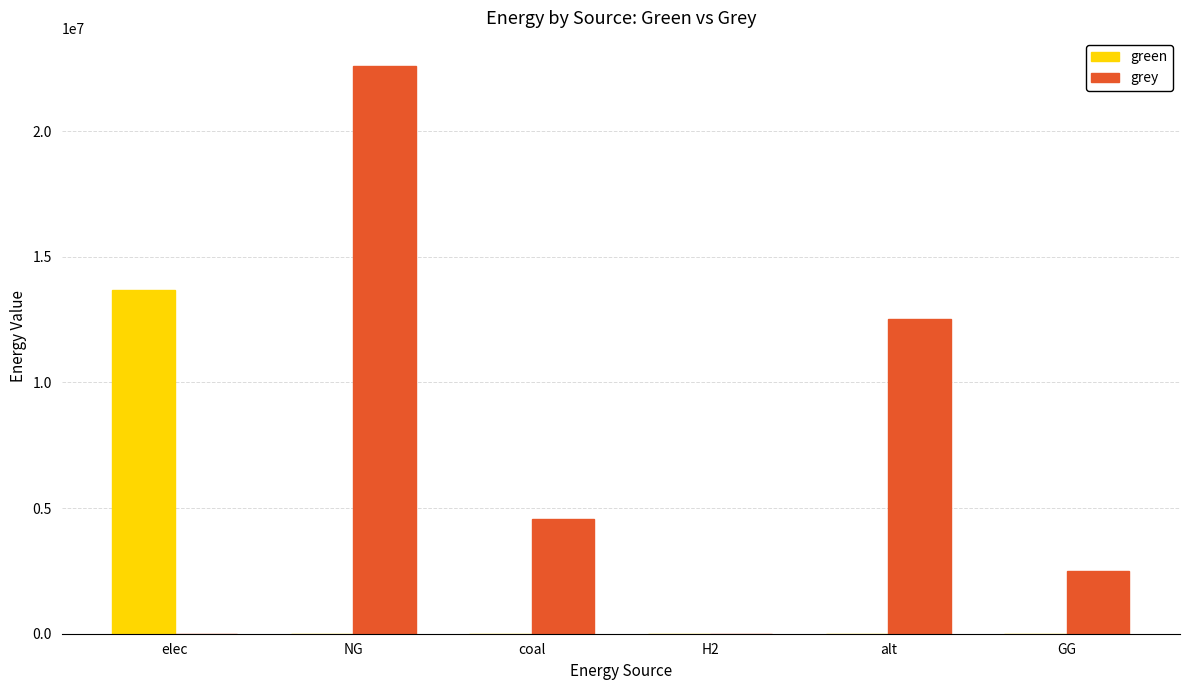

Which series changed the most between coal and H2?

grey